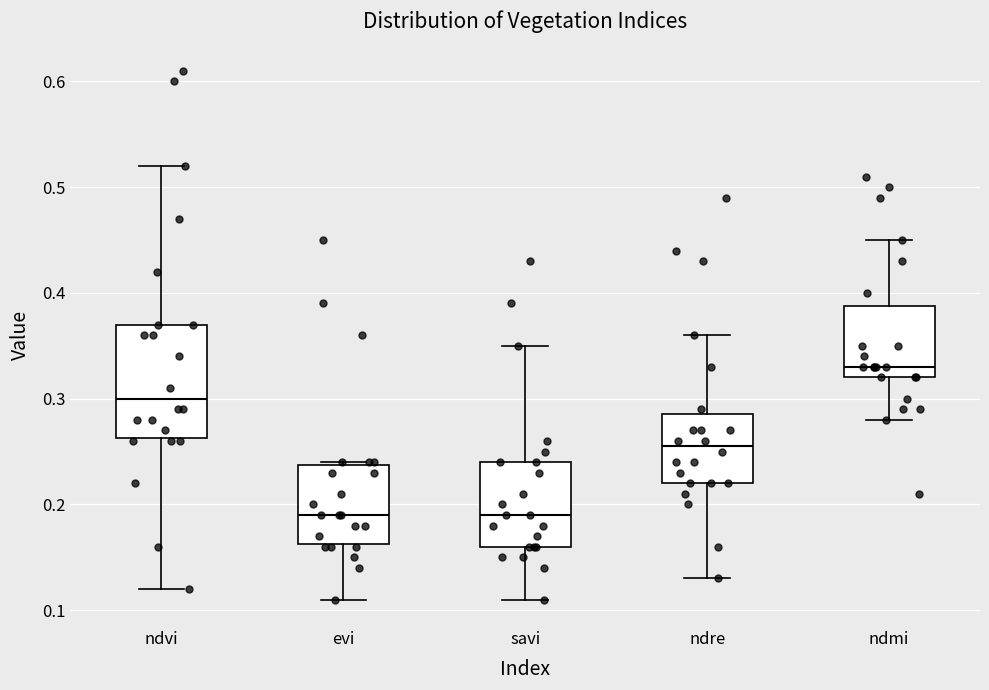

Which box's median line is the highest?

ndmi